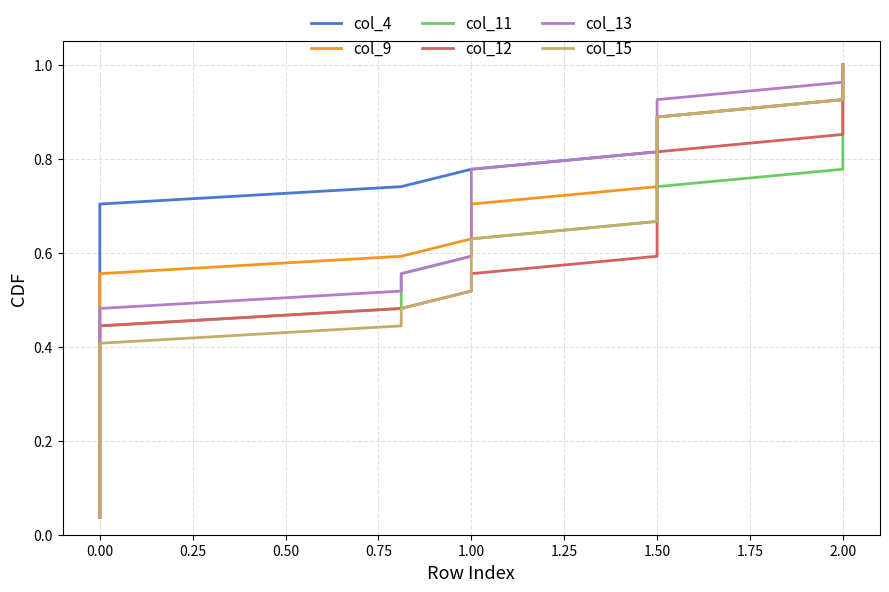

True or false: col_15 has more than 0 points higher than both neighbors.

False